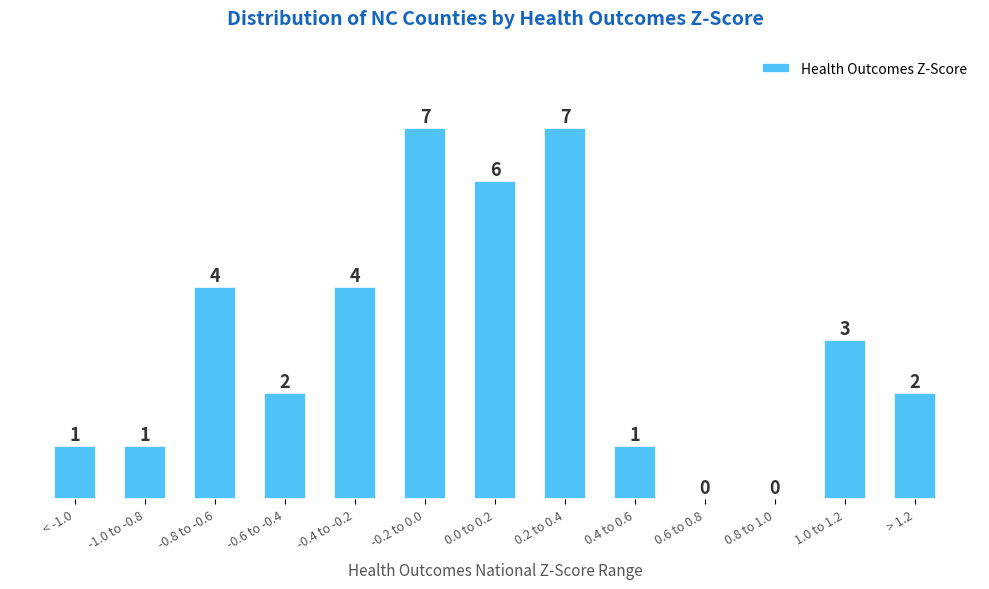

Reading left to right, extract all data points from this chart.

< -1.0=1	-1.0 to -0.8=1	-0.8 to -0.6=4	-0.6 to -0.4=2	-0.4 to -0.2=4	-0.2 to 0.0=7	0.0 to 0.2=6	0.2 to 0.4=7	0.4 to 0.6=1	0.6 to 0.8=0	0.8 to 1.0=0	1.0 to 1.2=3	> 1.2=2